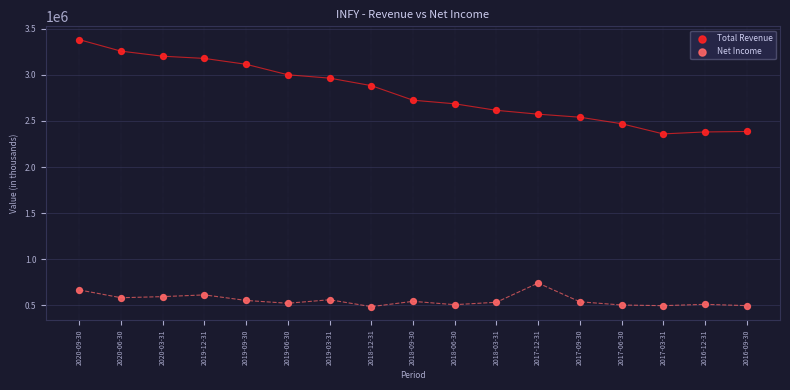

What are all the series names shown in the legend?

Total Revenue, Net Income